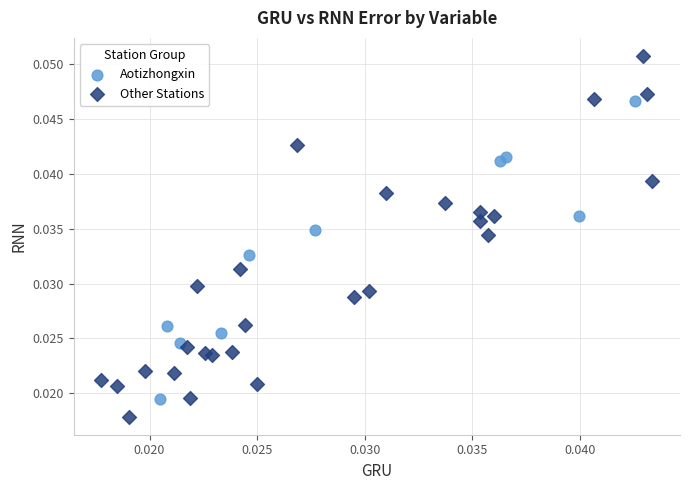

What are all the series names shown in the legend?

Aotizhongxin, Other Stations